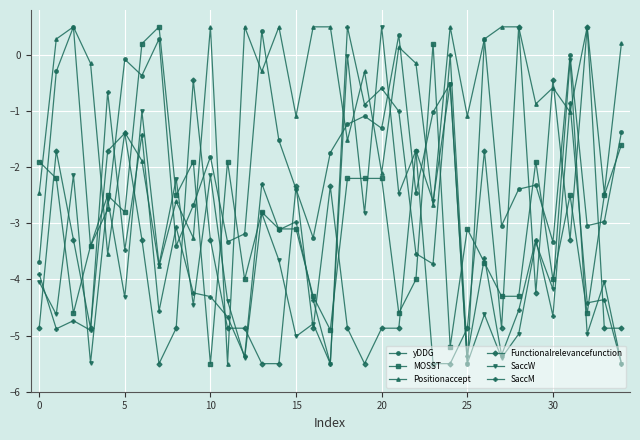

What is the maximum value shown in the chart?

0.5